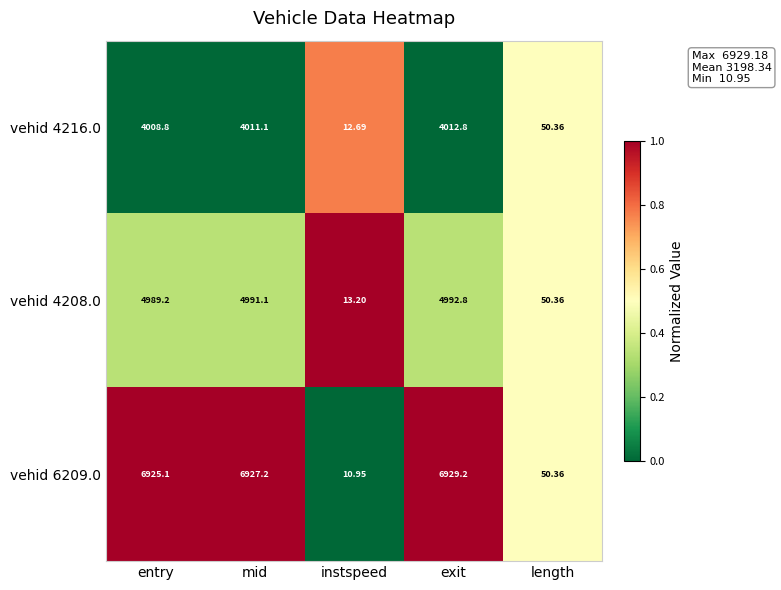

Which series has the largest range (max minus min)?

vehid 6209.0